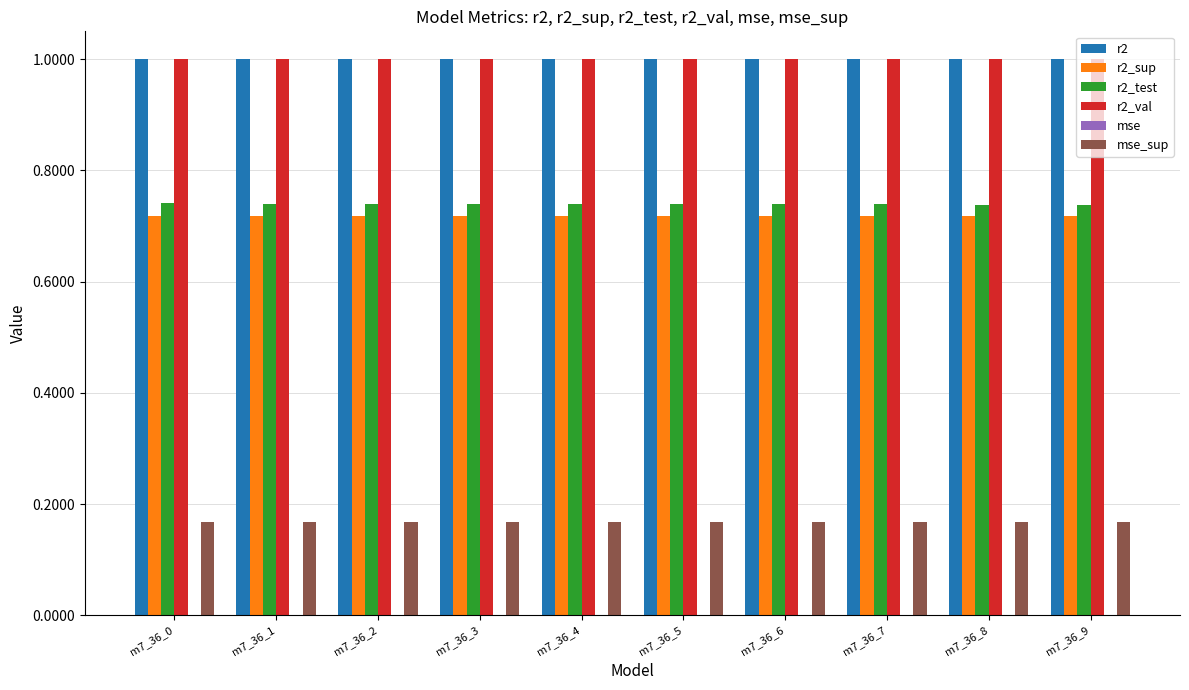

The value of r2_test at m7_36_9 is 0.5. True or false?

False